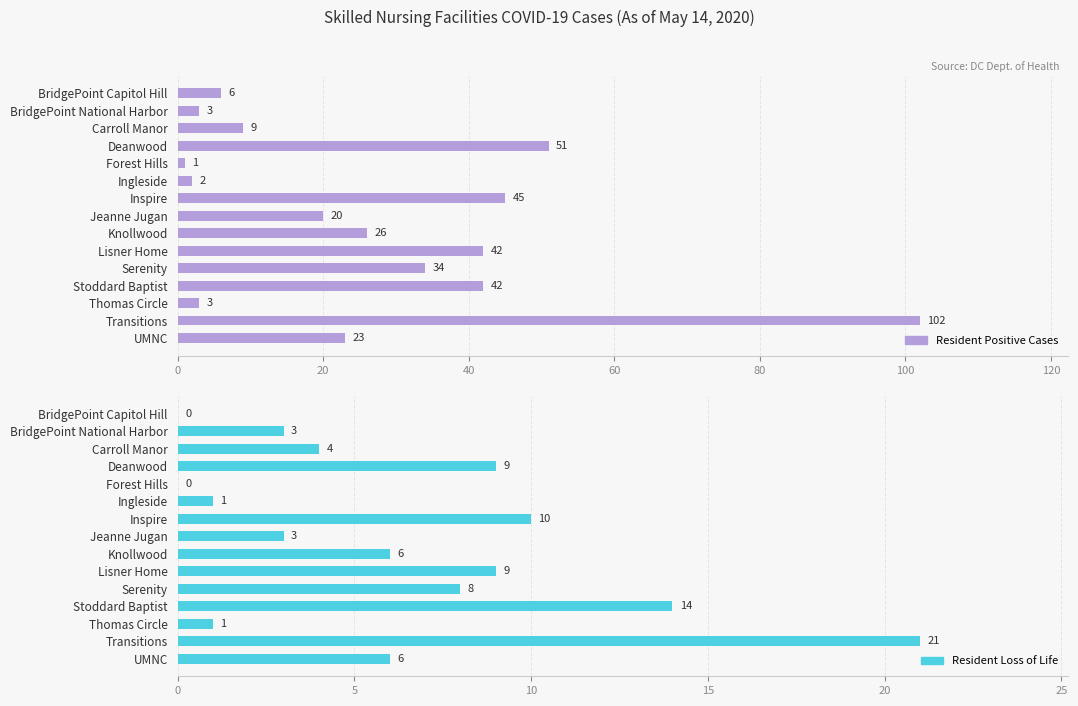

The Resident Loss of Life series shows 7 at Carroll Manor. True or false?

False